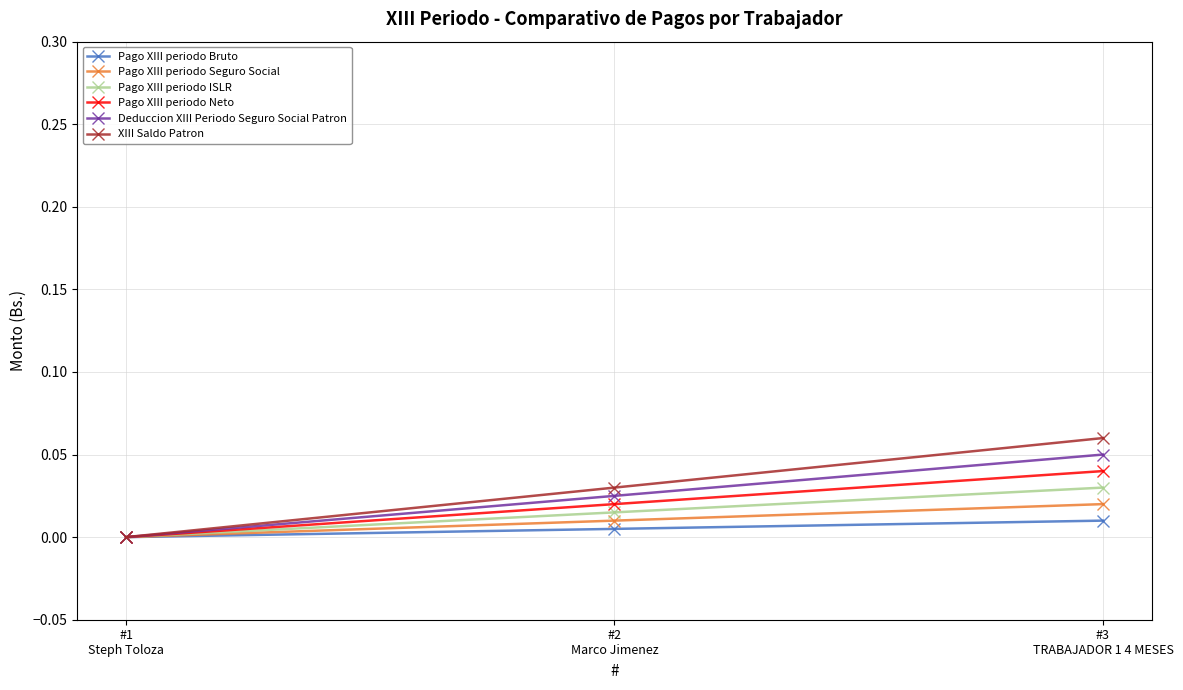

True or false: Deduccion XIII Periodo Seguro Social Patron has a value of 0.0 at #2
Marco Jimenez.

True